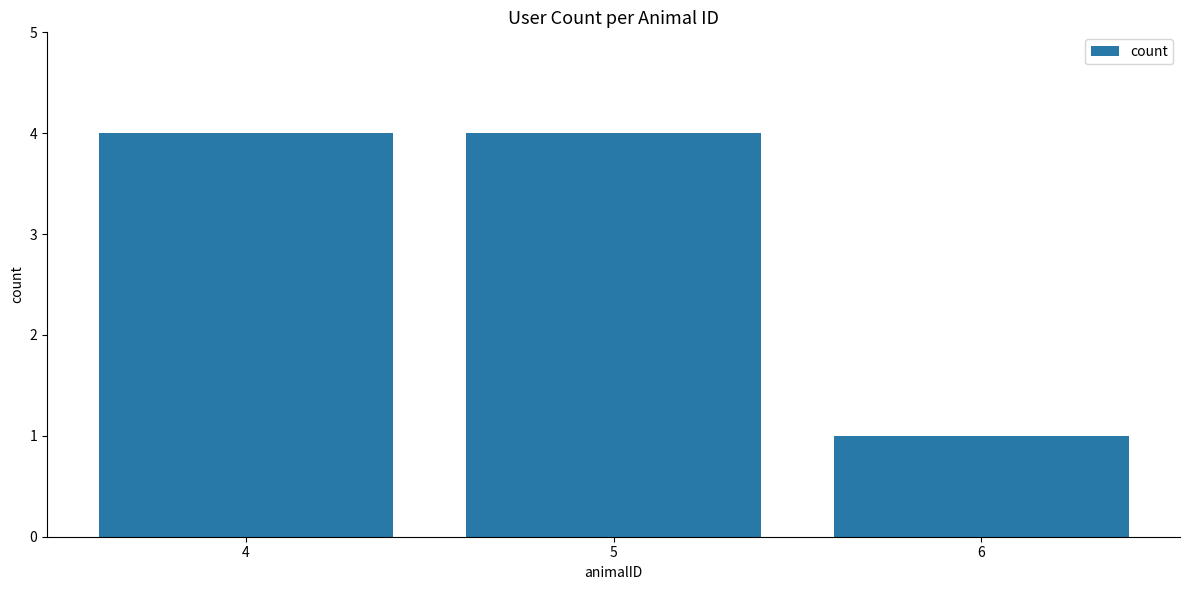

Which category has the lowest value across all series?

6